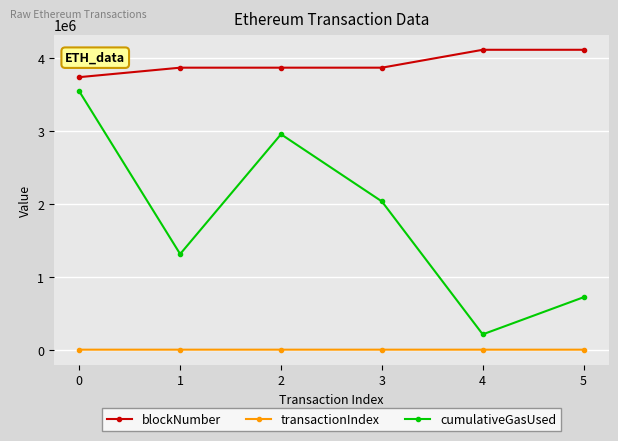

What is the difference between the maximum and minimum values in the transactionIndex series?

82